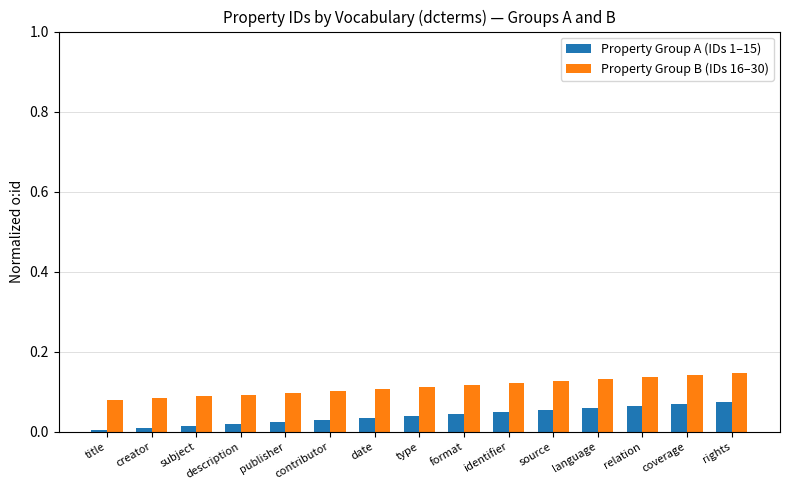

Rank the series by their average value, from highest to lowest.

Property Group B (IDs 16–30), Property Group A (IDs 1–15)